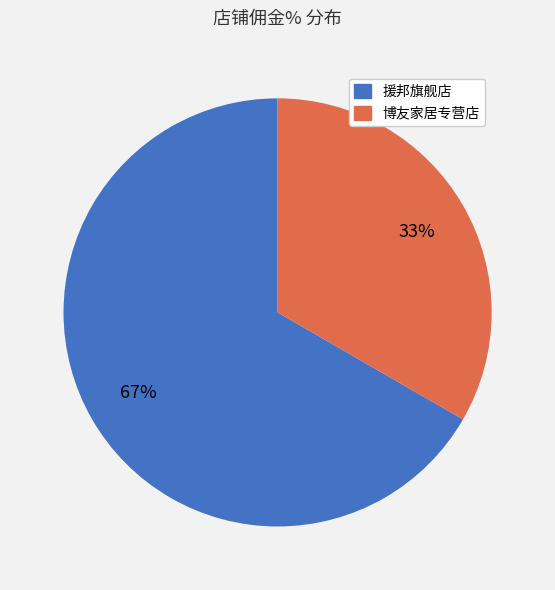

What is the ratio of the value at 博友家居专营店 to the value at 援邦旗舰店?

0.5